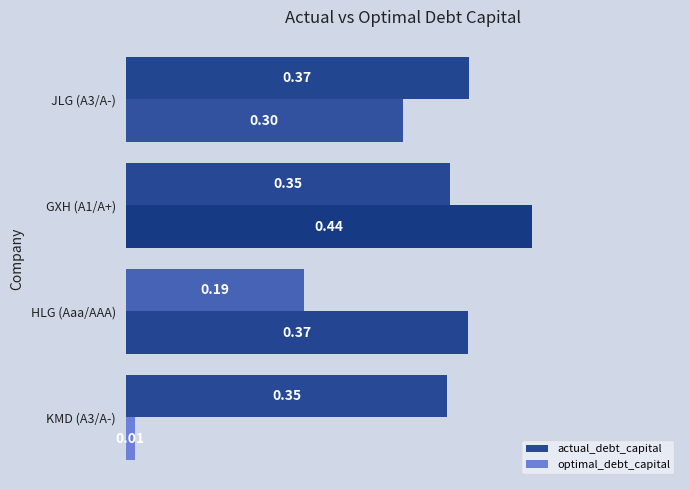

At GXH (A1/A+), list the series in order from smallest to largest.

actual_debt_capital, optimal_debt_capital